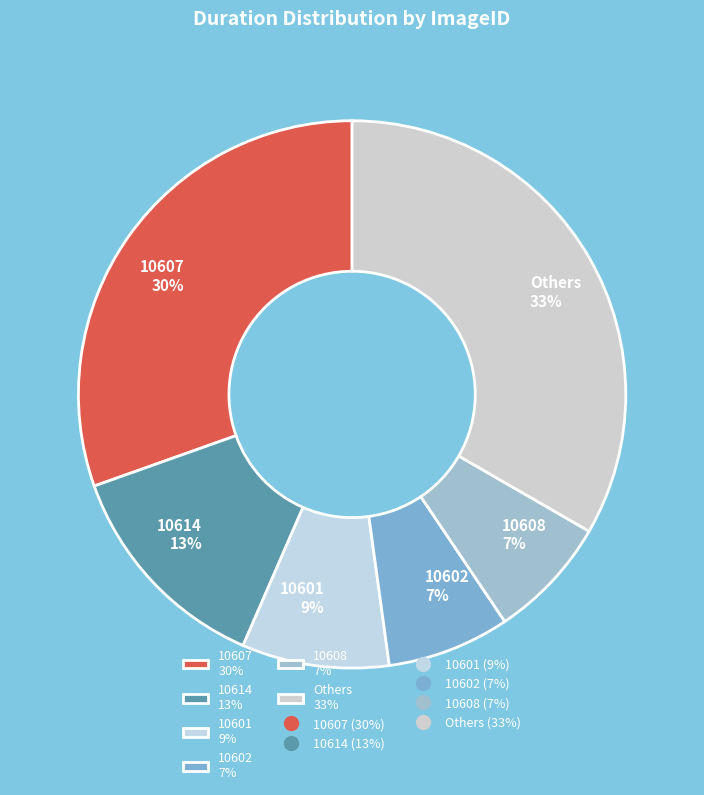

Do 10608 7% and 10607 30% together represent more than half of the pie?

No